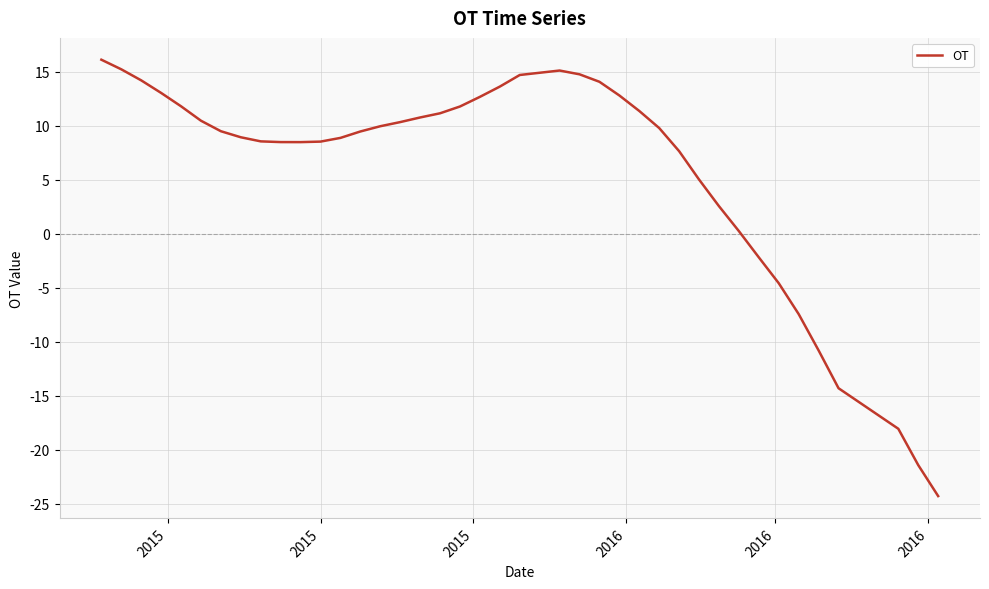

What is the smallest value displayed?

-24.3